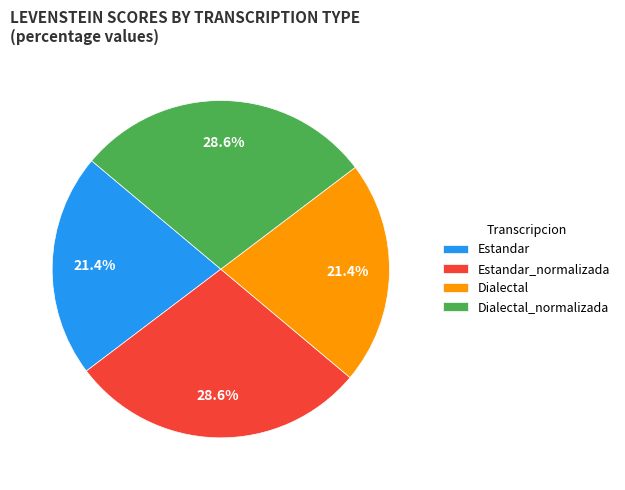

Is it true that Estandar is 30% of the pie?

False